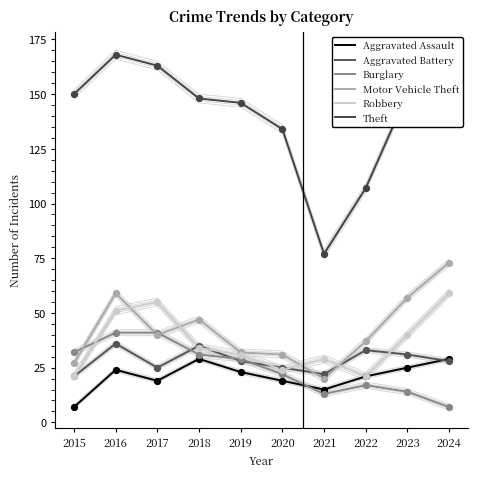

Is the value of Burglary at 2023 greater than the value of Aggravated Battery at 2023?

No